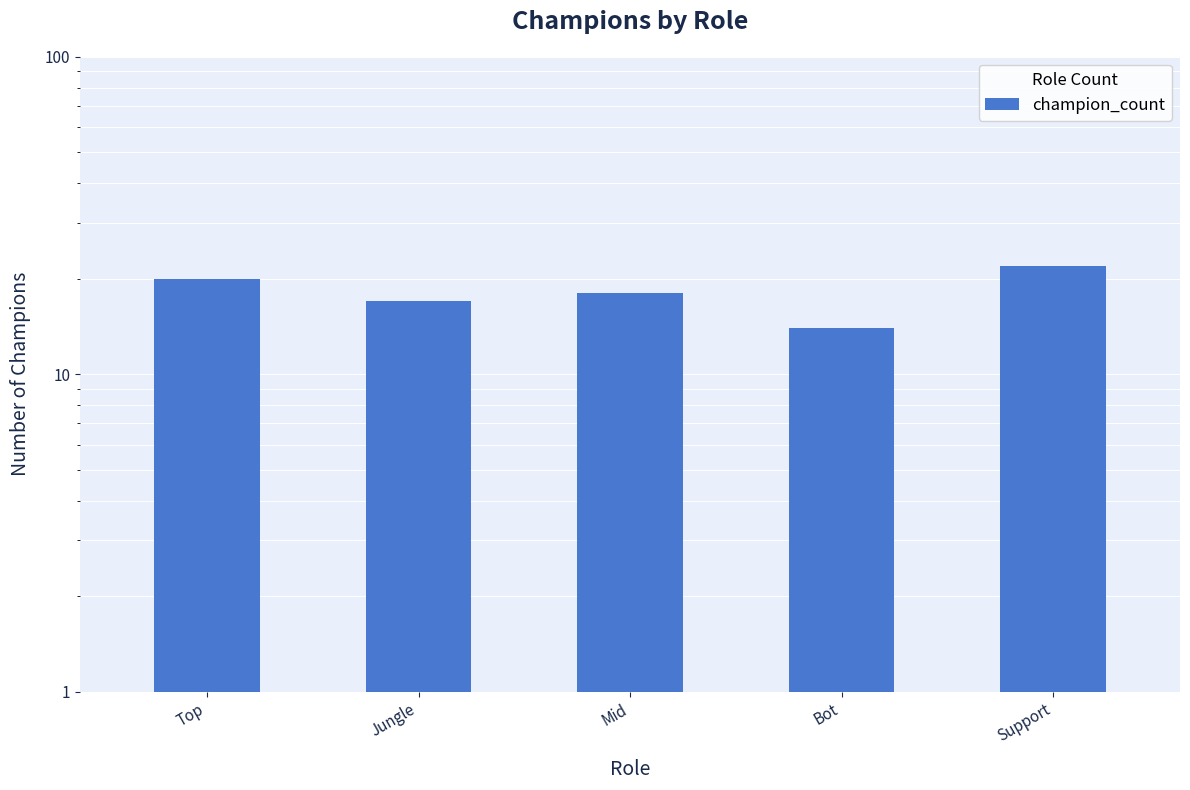

Reading left to right, transcribe all the data shown in this chart.

20	17	18	14	22